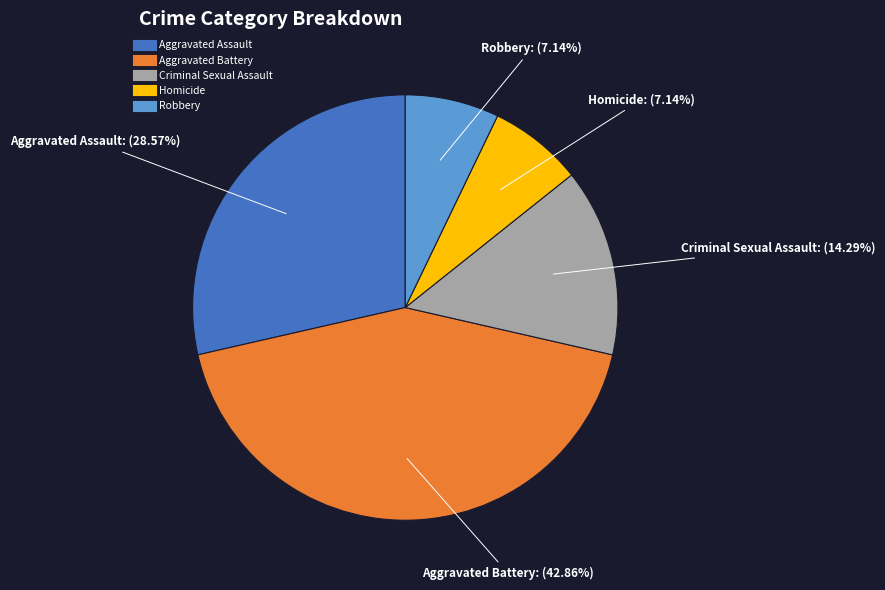

What percentage is the Criminal Sexual Assault slice, to the nearest percent?

14%